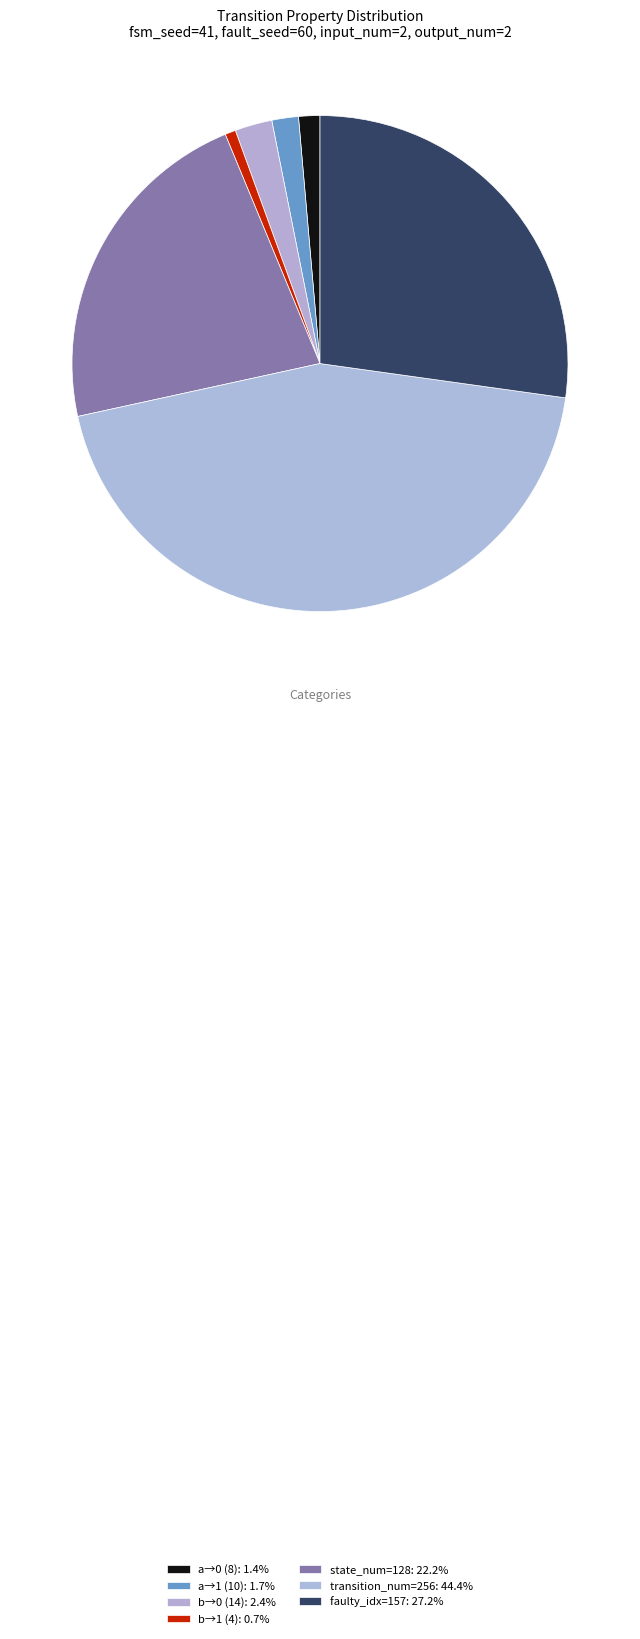

How many segments does this pie chart have?

7